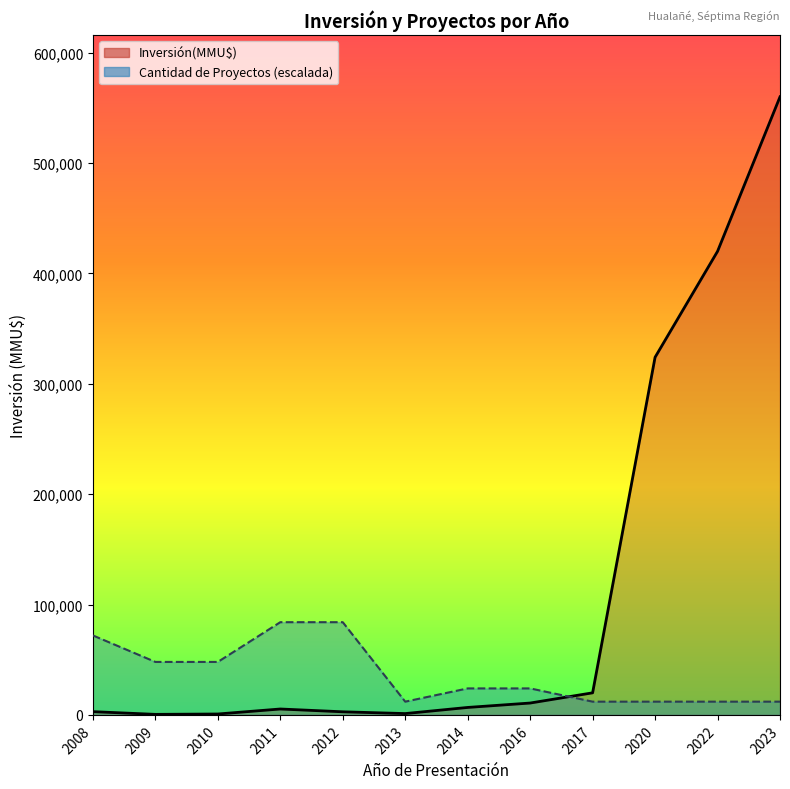

Which has a higher value, 2010 or 2014?

2014